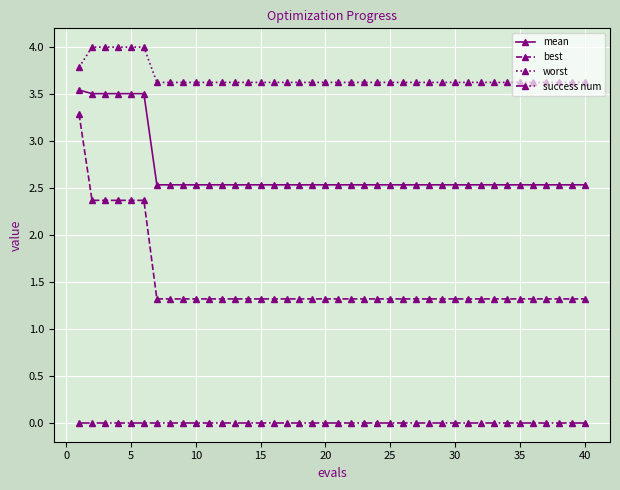

At how many categories does at least one series exceed 2?

40